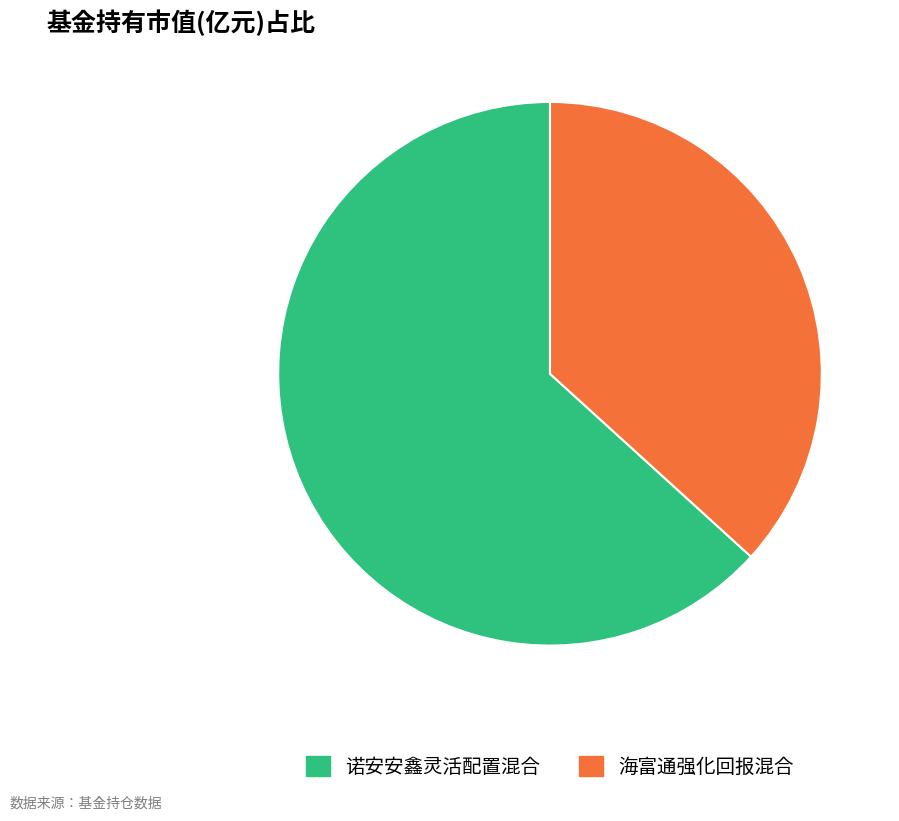

Is it true that 海富通强化回报混合 is 51% of the pie?

False